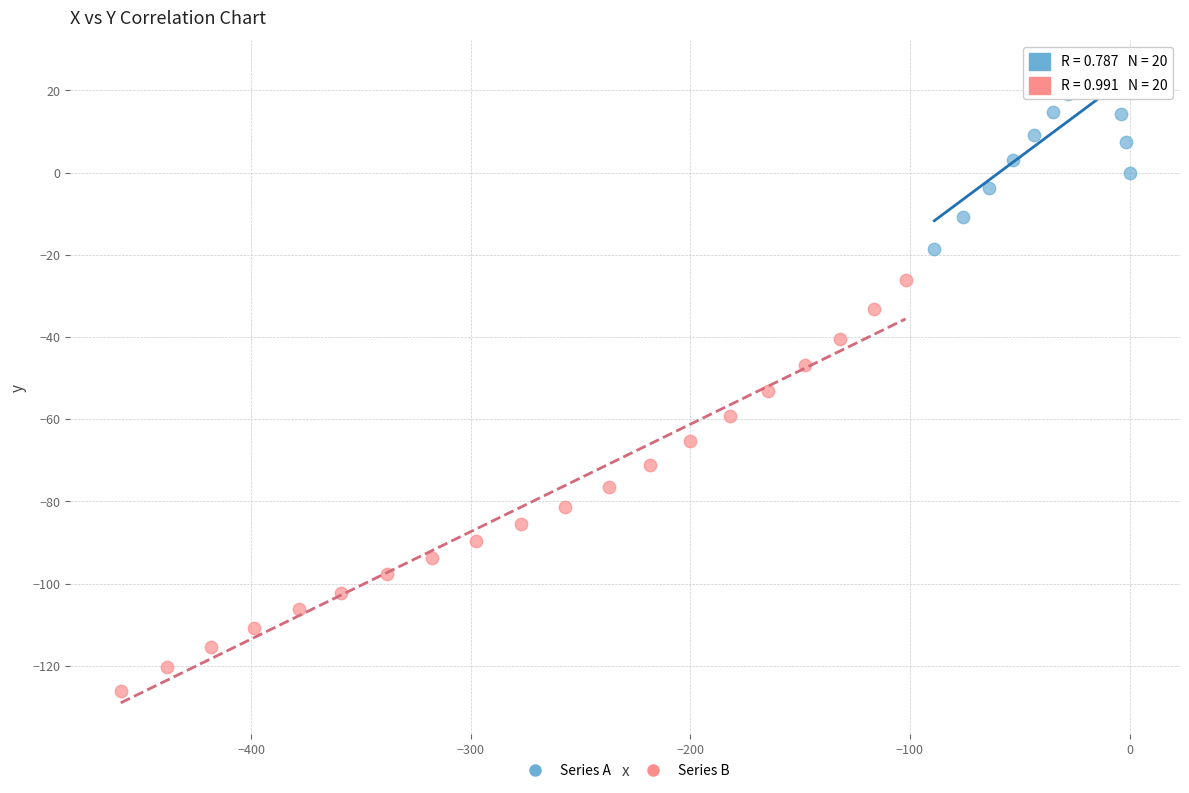

Which series has the widest spread of Y values?

Series B